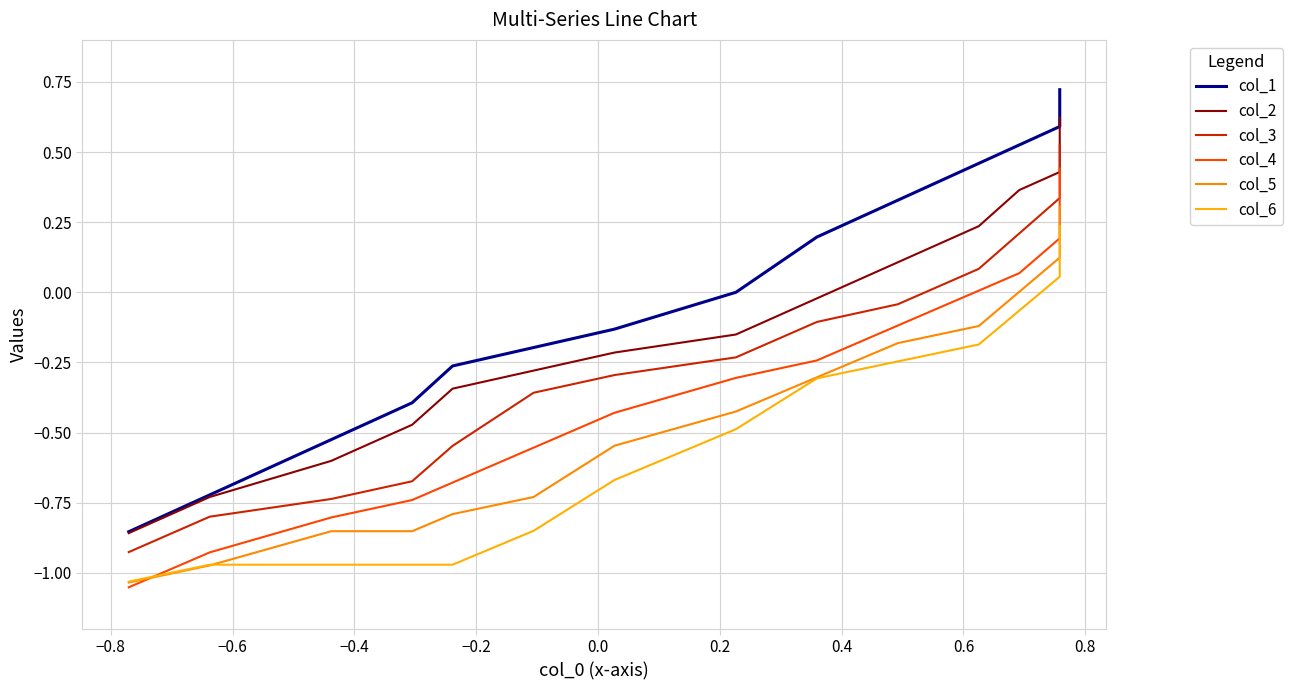

What is the difference between the maximum and second lowest values in the col_6 series?

1.2